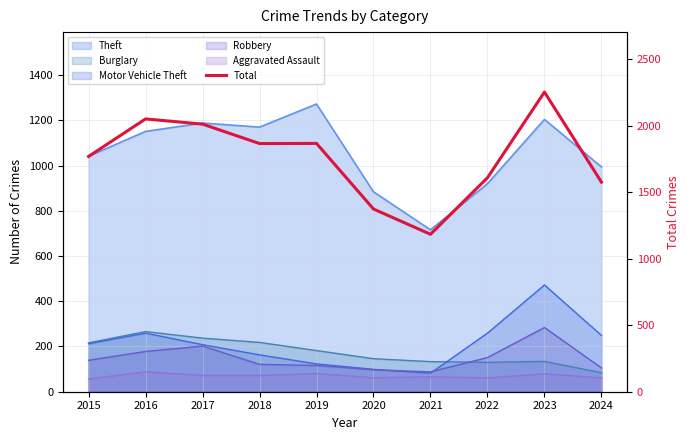

What is the greatest value displayed?

2252